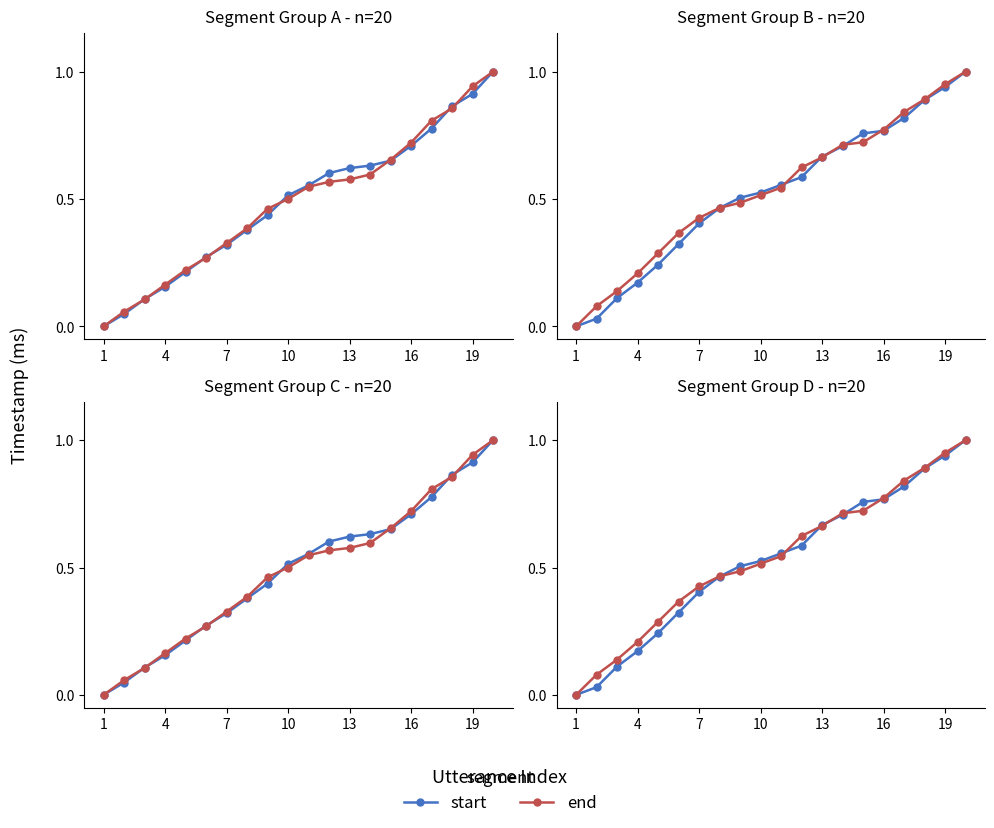

How many times do end and start cross each other?

6